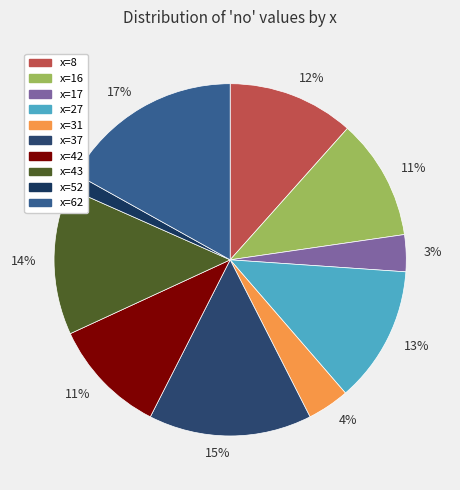

How many slices are in this pie chart?

10